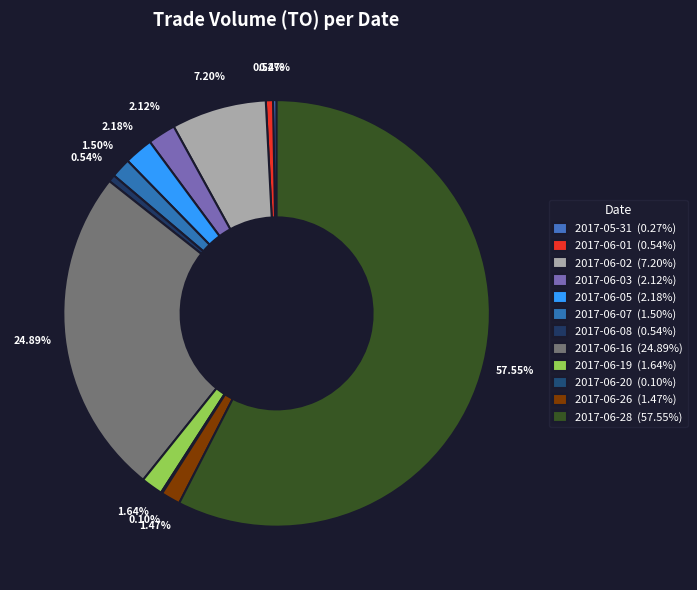

To the nearest percent, what is the average slice percentage?

8%